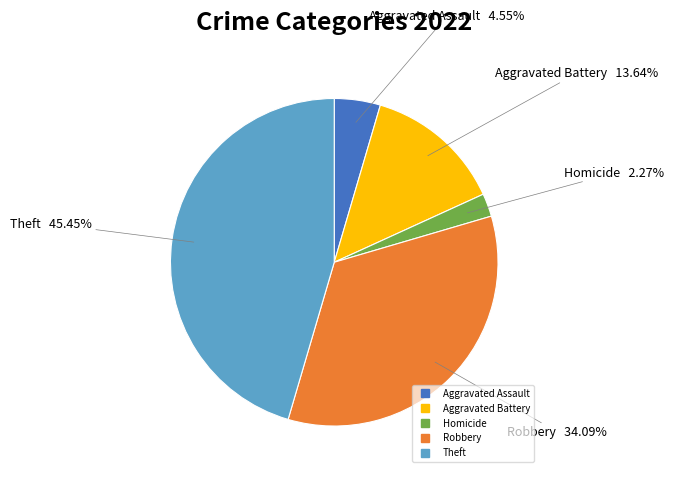

Does any single category account for the majority?

No